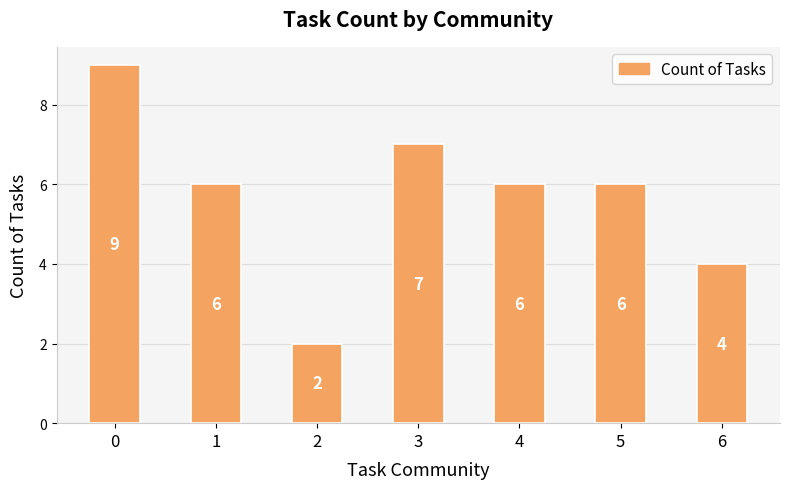

What is the difference between the values at 3 and 4?

1